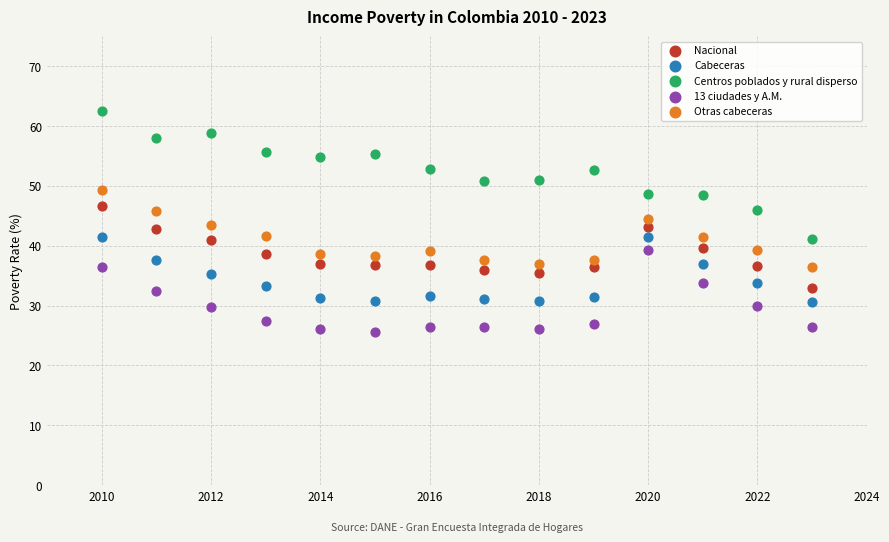

Which series reaches the maximum Y coordinate?

Centros poblados y rural disperso